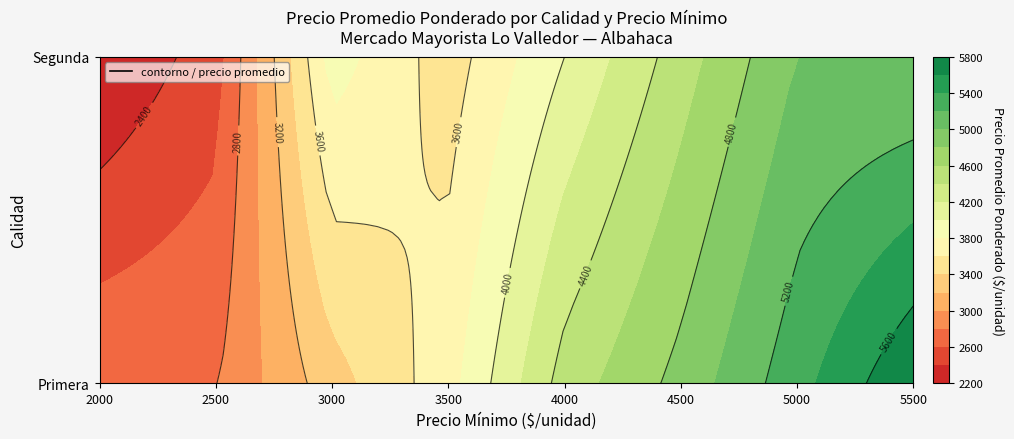

What is the sum of the Primera values at 4500 and 3000?

8177